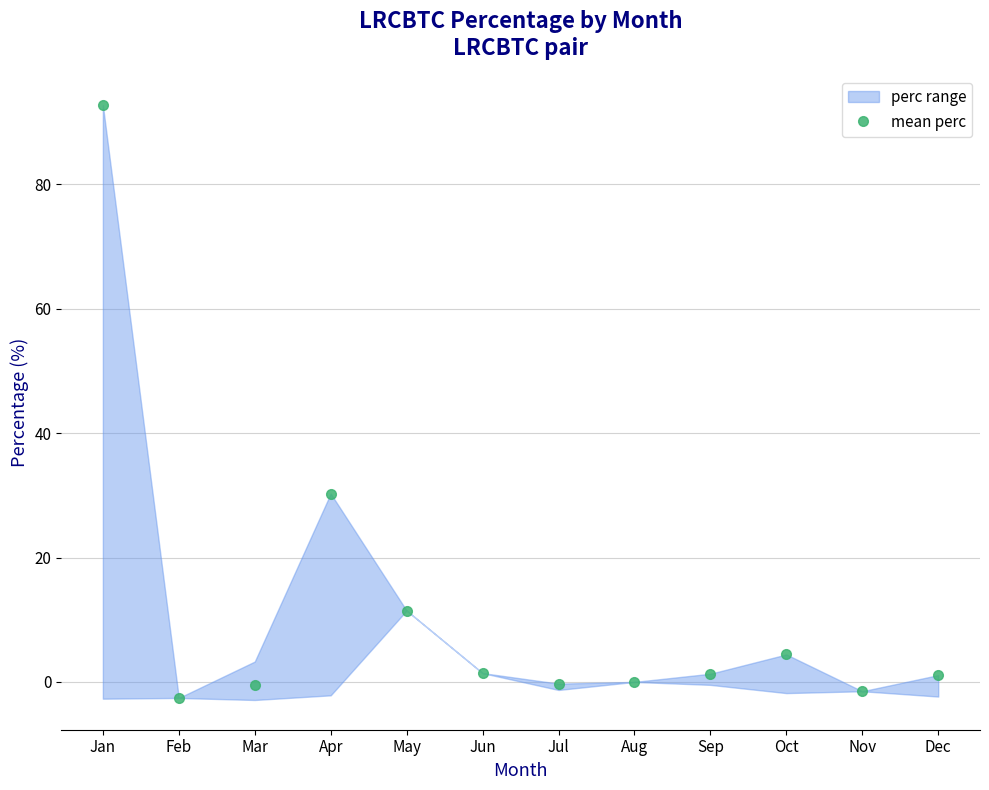

How many interior local valleys (lower than both neighbors) does the data have?

3